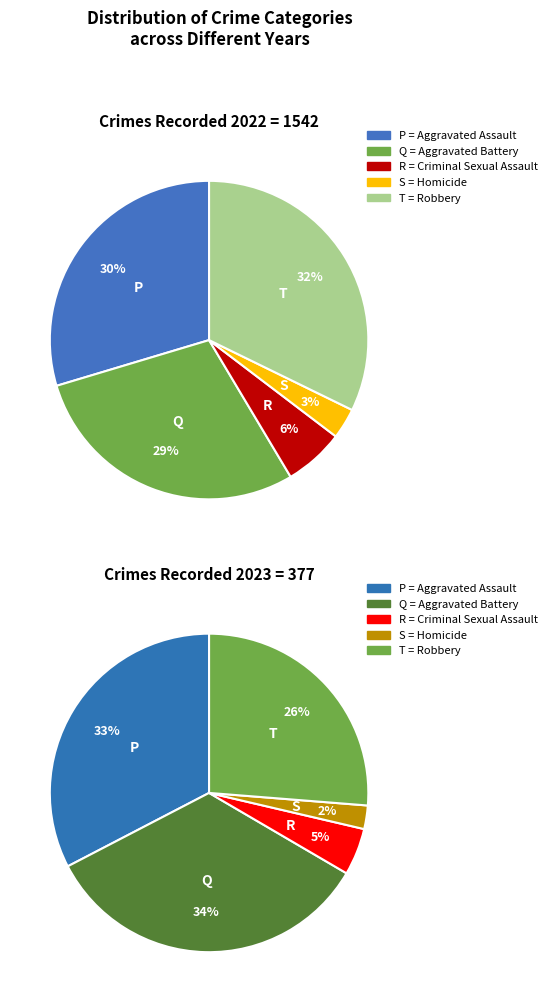

Count the number of slices in the pie.

5